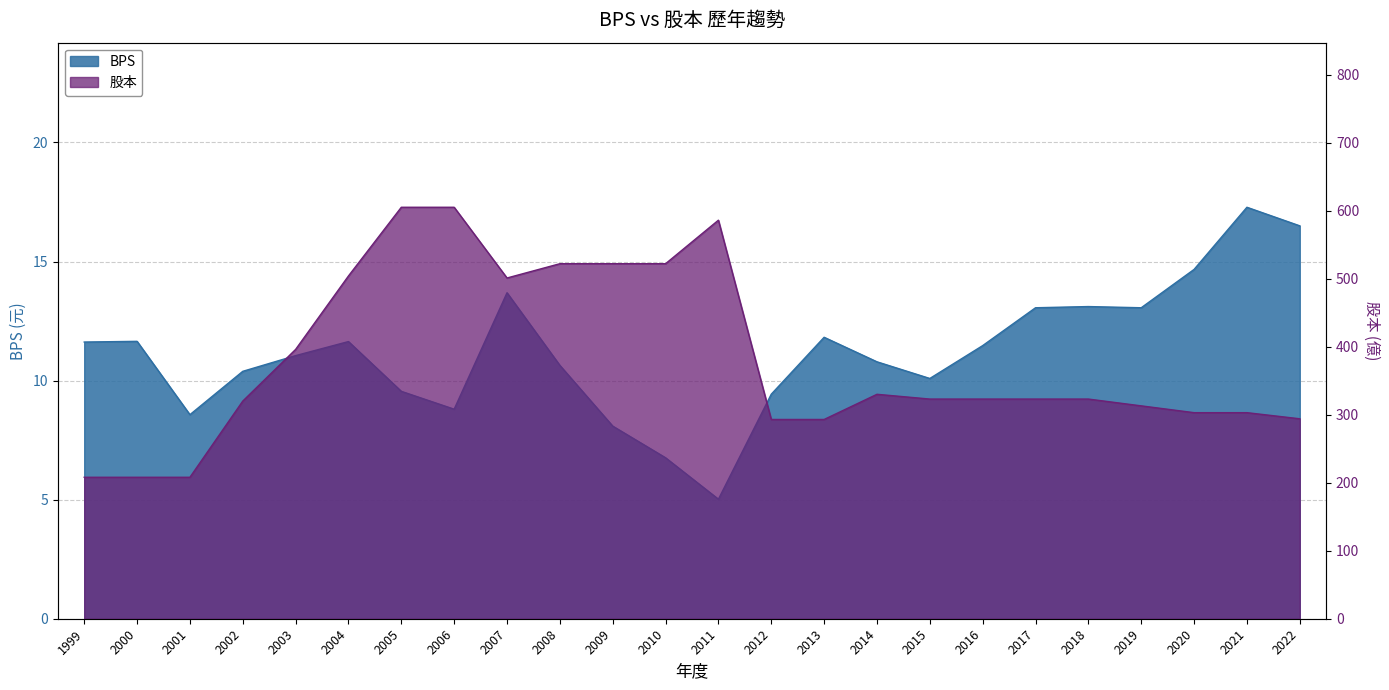

List the series in order of their overall mean, lowest first.

BPS, 股本